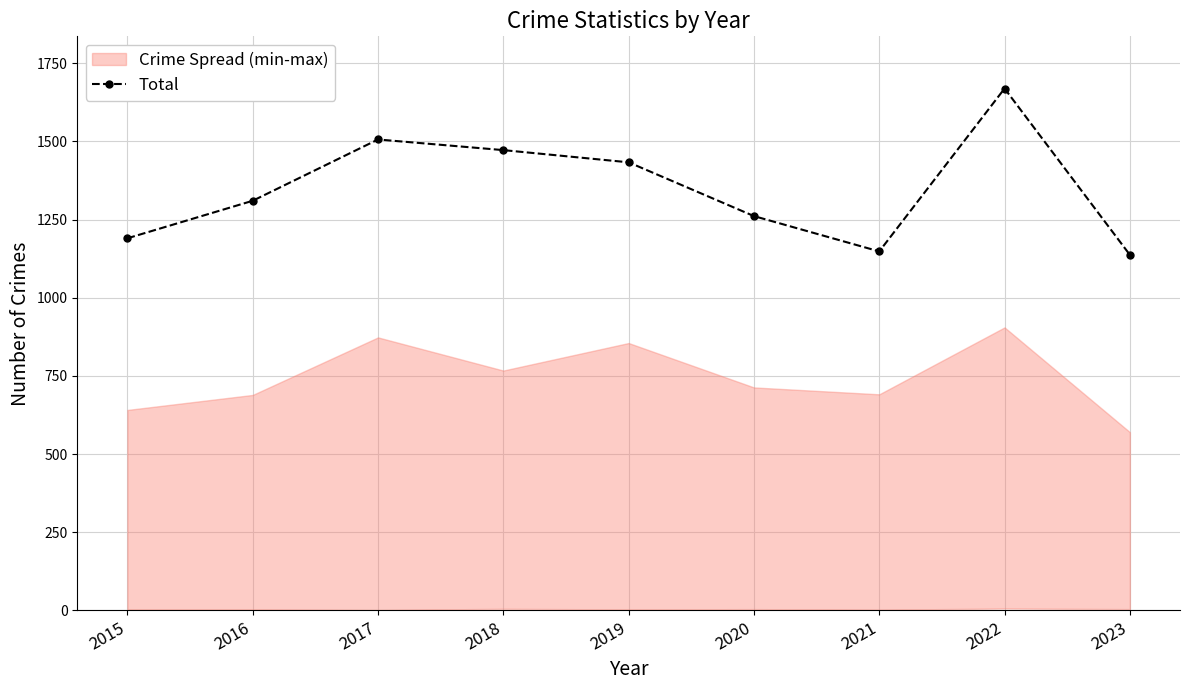

What is the greatest value displayed?

1669